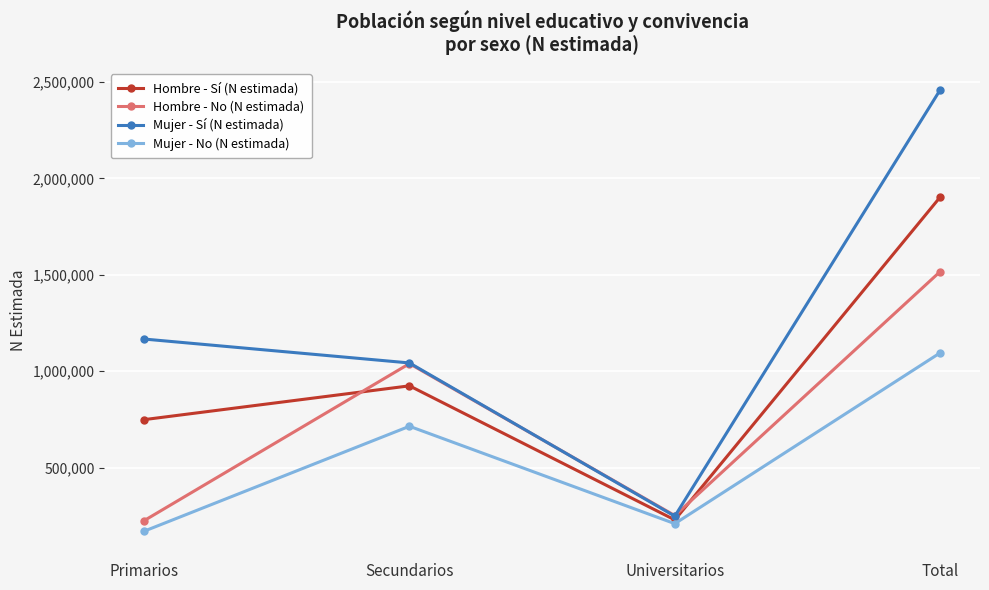

At which category is the sum across all series the highest?

Total